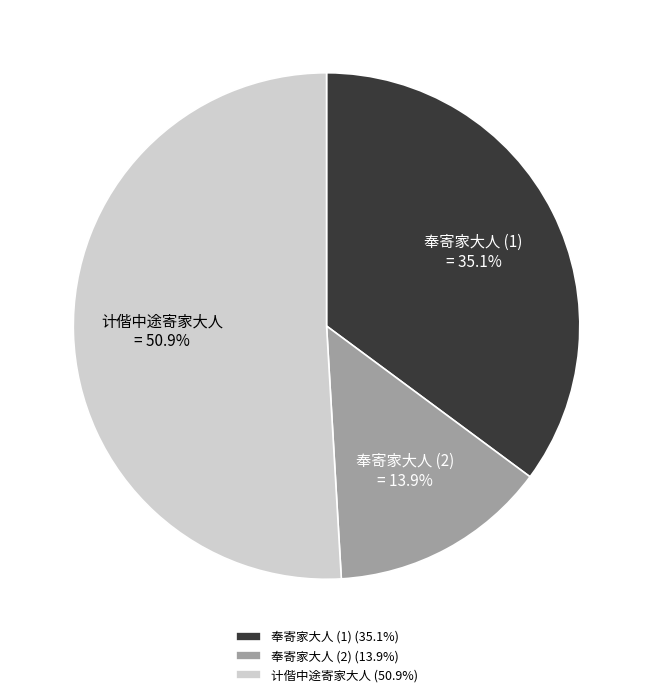

What is the total percentage of 计偕中途寄家大人 and 奉寄家大人 (1)?

86.1%